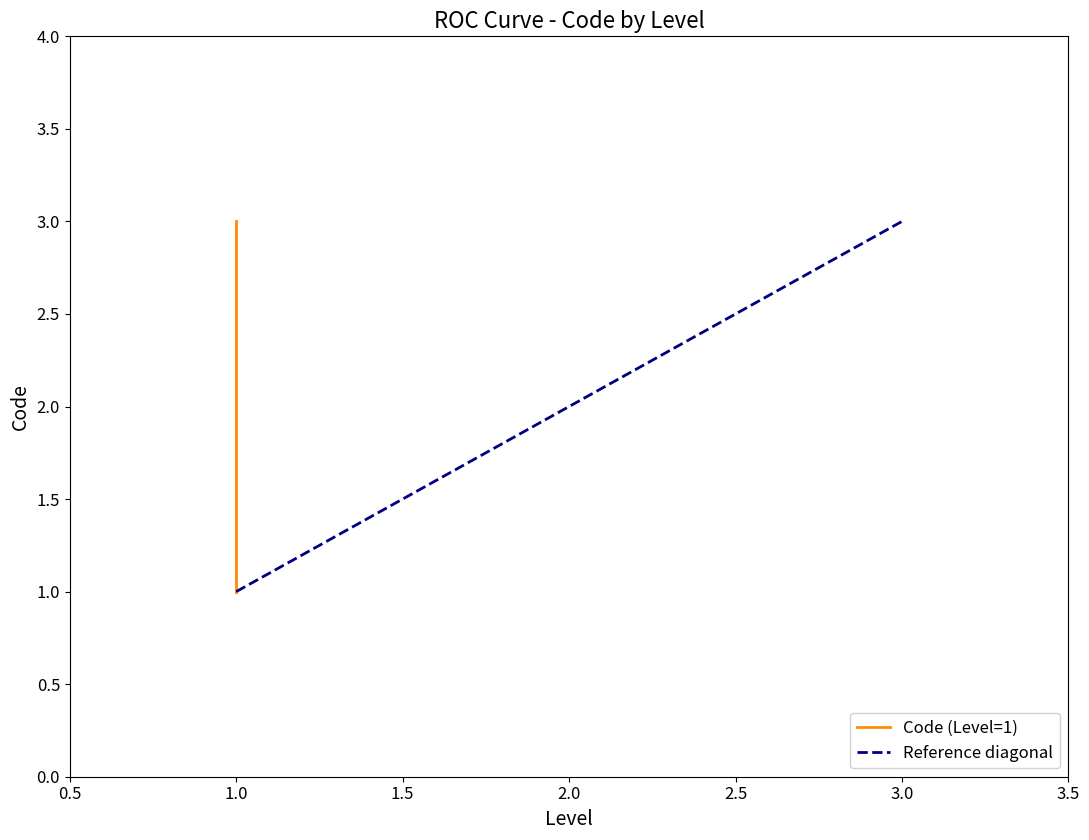

Is it true that the value at 1 is 1?

False